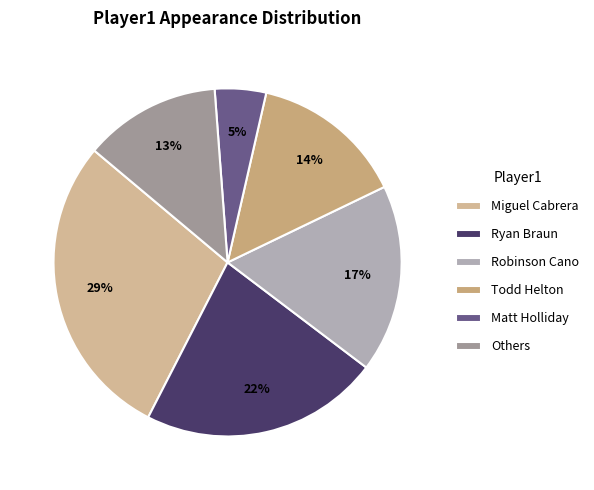

The Shin-Soo Choo slice represents 11% of the pie. True or false?

False